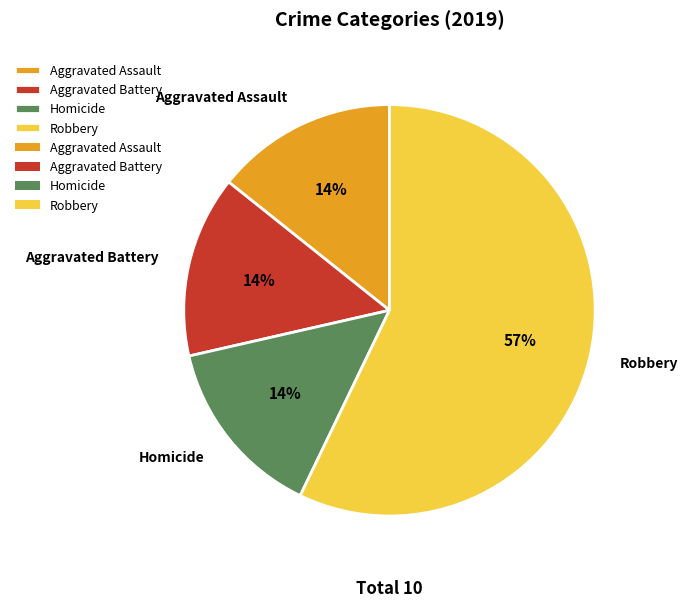

To the nearest percent, what is the difference between the largest and smallest slice percentages?

43%